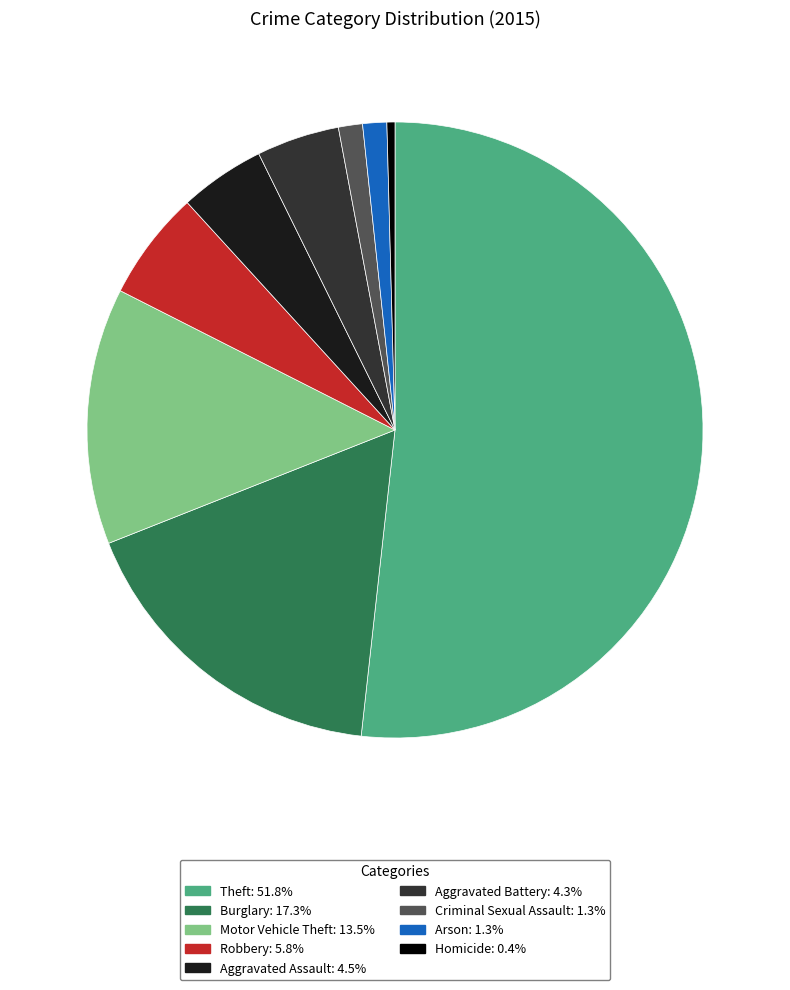

Is Theft the majority of the pie?

Yes